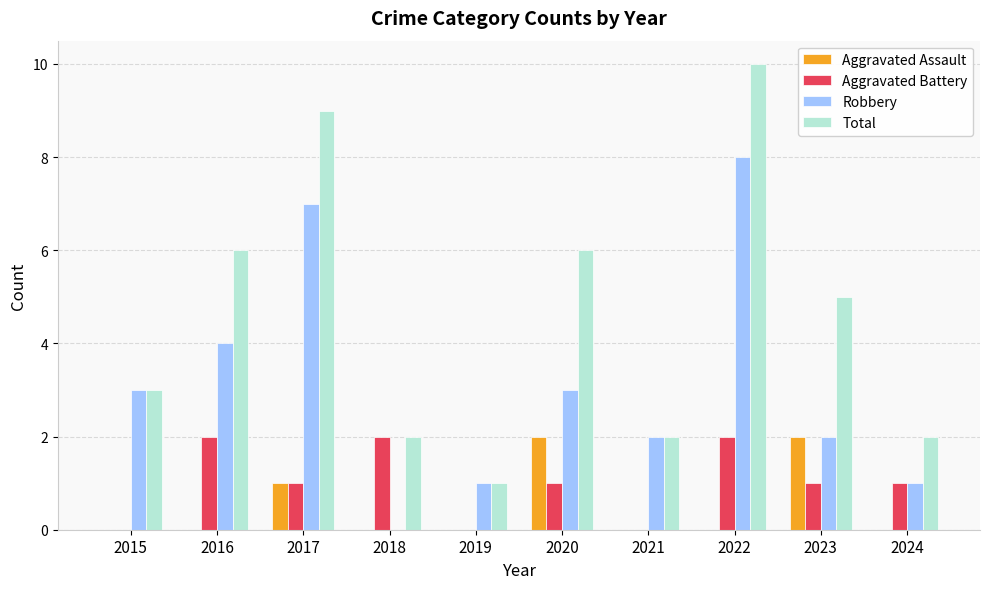

Reading left to right, what are all the values shown in this chart?

Aggravated Assault: 0	0	1	0	0	2	0	0	2	0
Aggravated Battery: 0	2	1	2	0	1	0	2	1	1
Robbery: 3	4	7	0	1	3	2	8	2	1
Total: 3	6	9	2	1	6	2	10	5	2